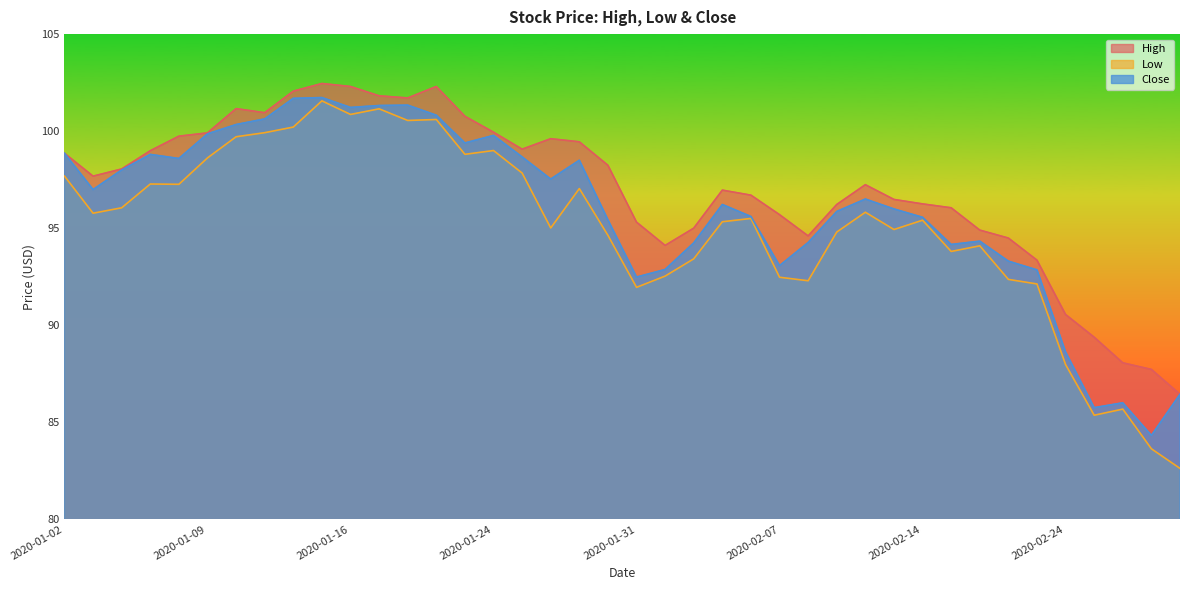

What is the label of the 21st point from the right?

2020-01-30